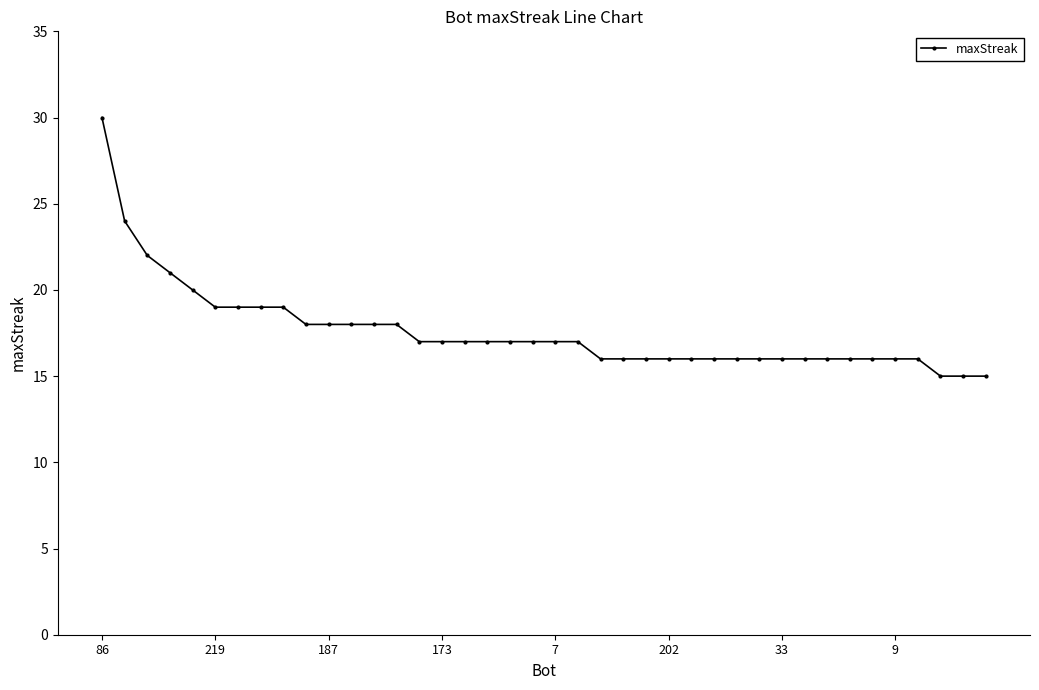

What is the average value?

18